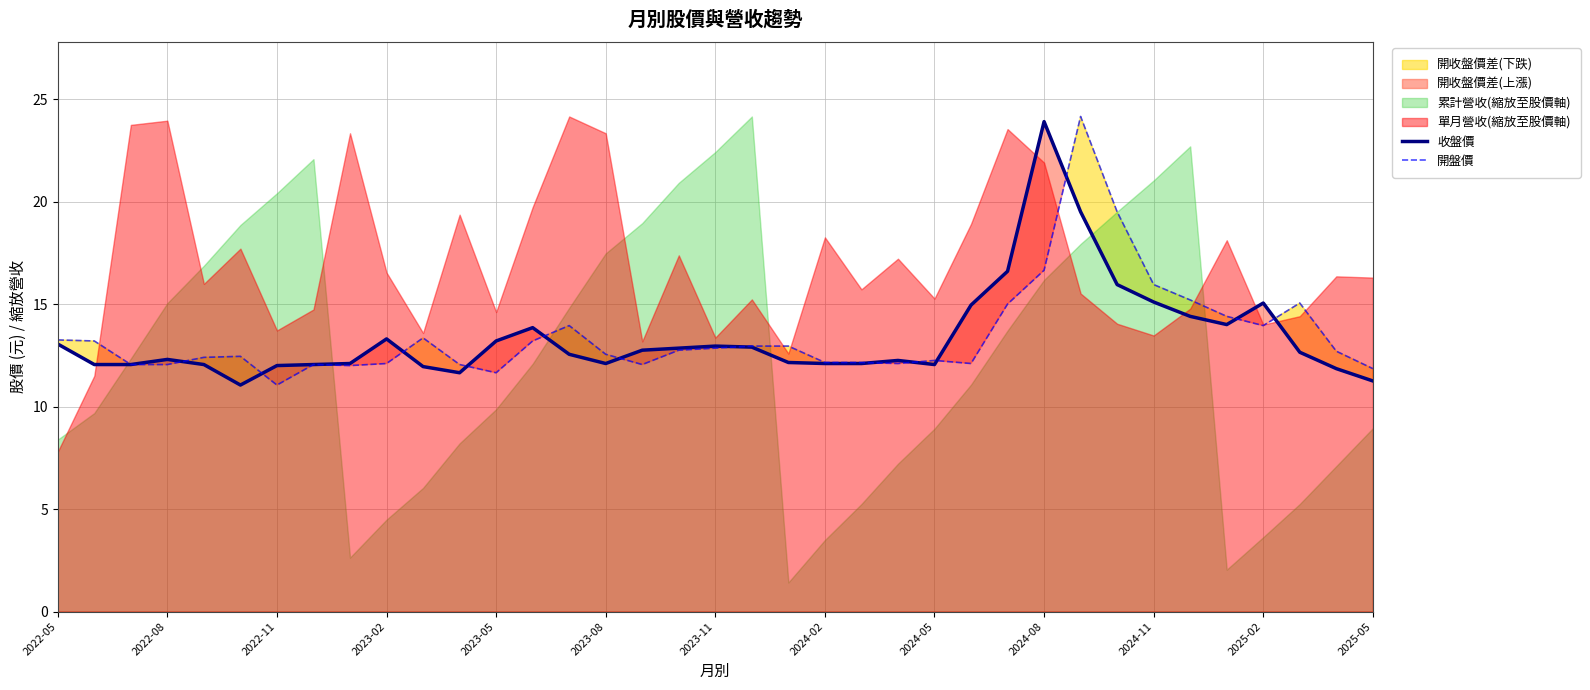

Where is 開盤價 nearest to the value 17?

2024-08